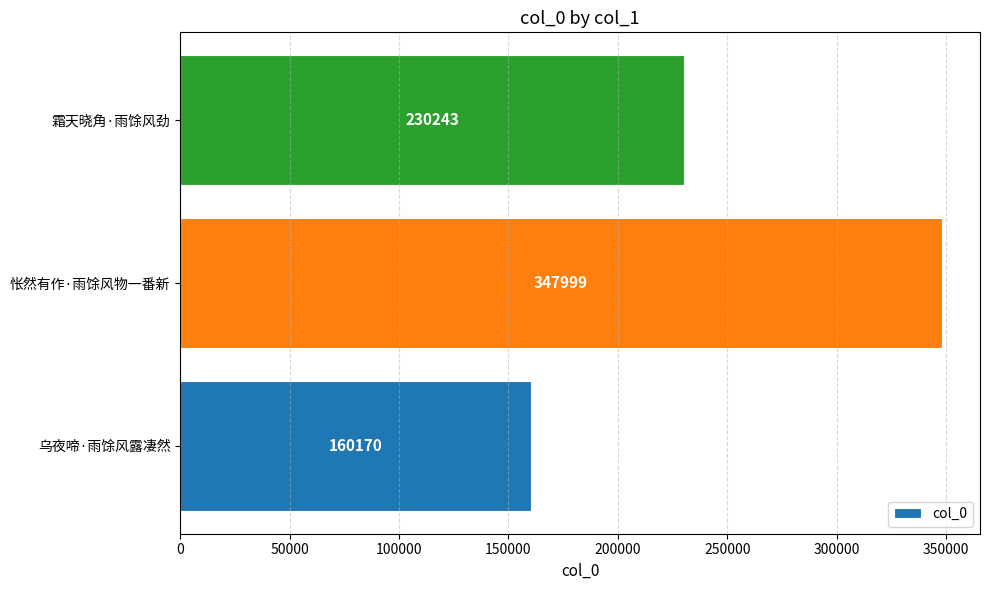

At which label is the value closest to 254084?

霜天晓角·雨馀风劲